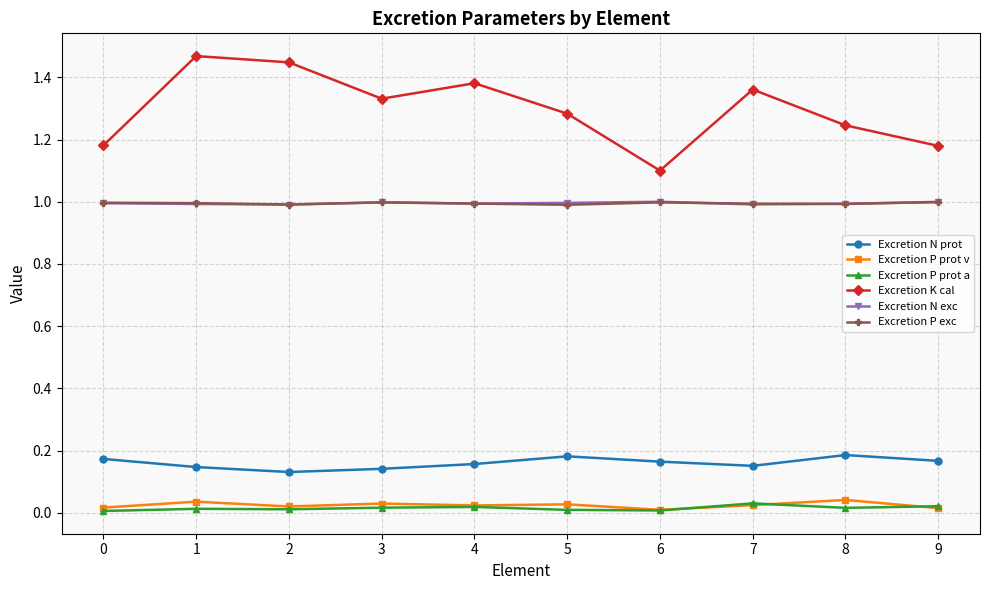

What are all the series names shown in the legend?

Excretion N prot, Excretion P prot v, Excretion P prot a, Excretion K cal, Excretion N exc, Excretion P exc